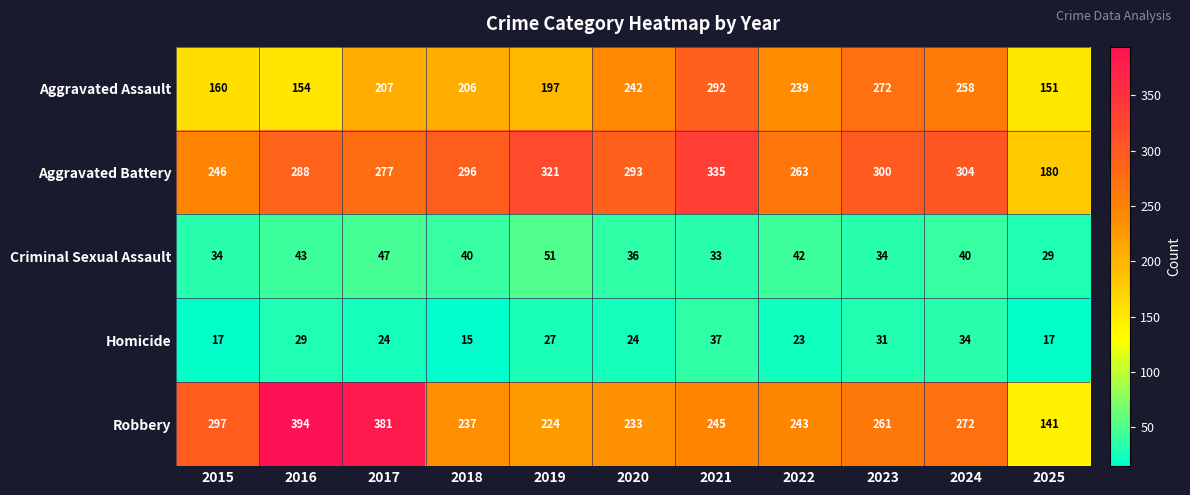

List the series in order of their peak value, lowest first.

Homicide, Criminal Sexual Assault, Aggravated Assault, Aggravated Battery, Robbery